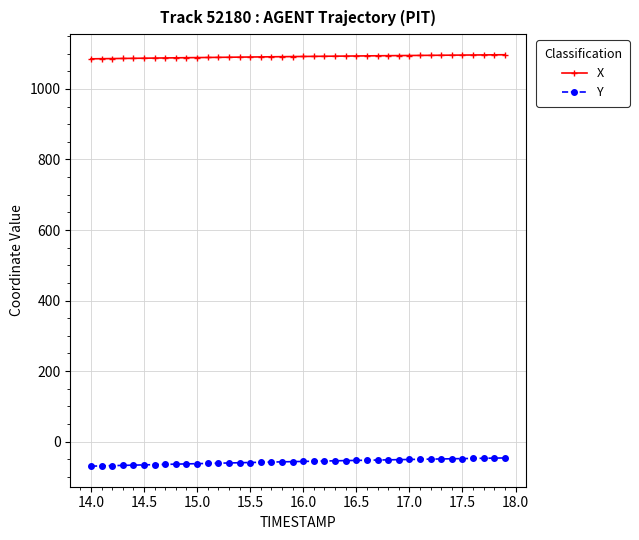

Rank the series by their average value, from lowest to highest.

Y, X